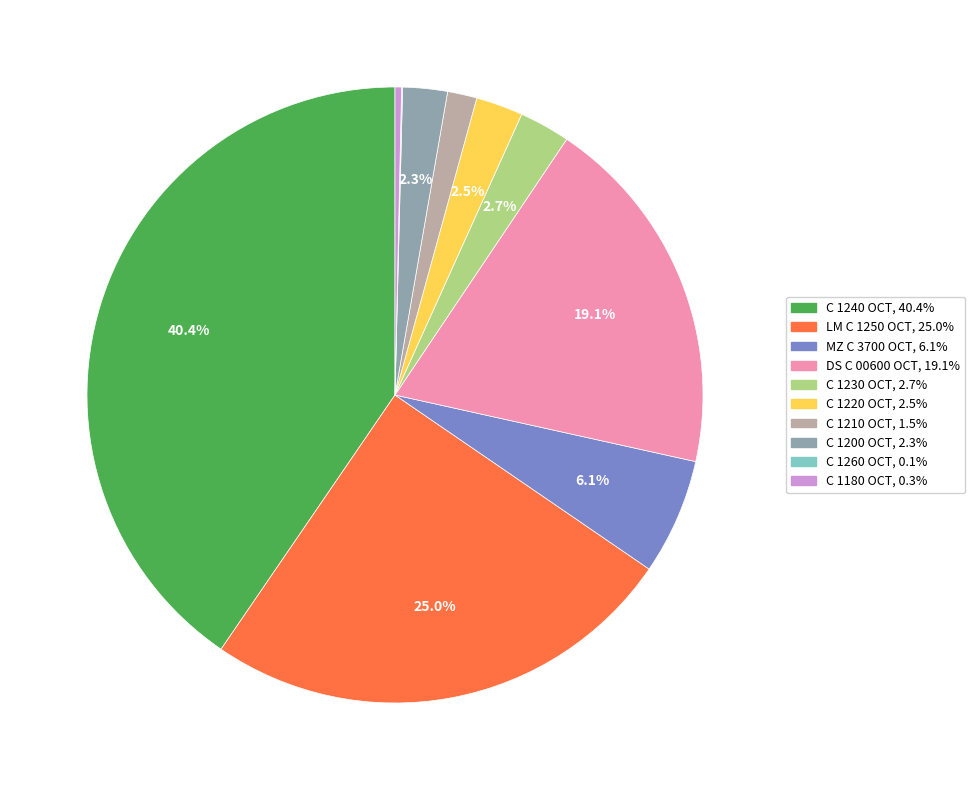

Is there any slice that represents more than half of the pie?

No